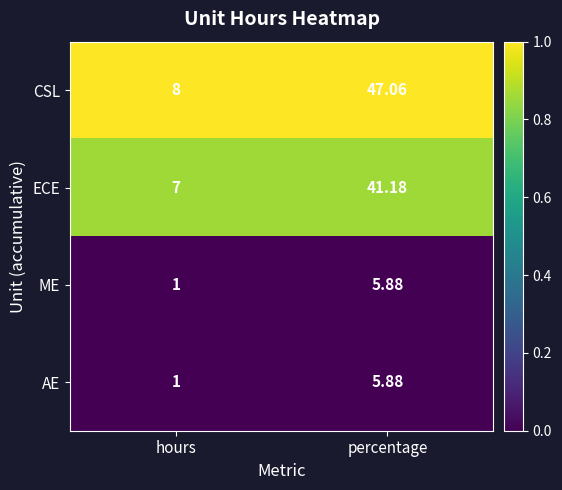

Which series has the largest range (max minus min)?

CSL